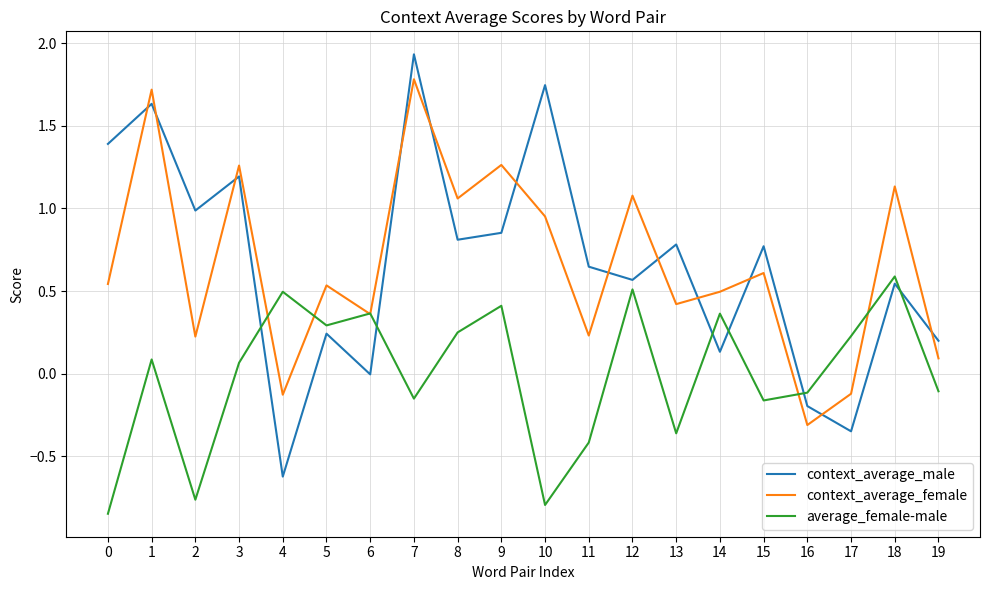

Rank the series at 12 from highest to lowest value.

context_average_female, context_average_male, average_female-male